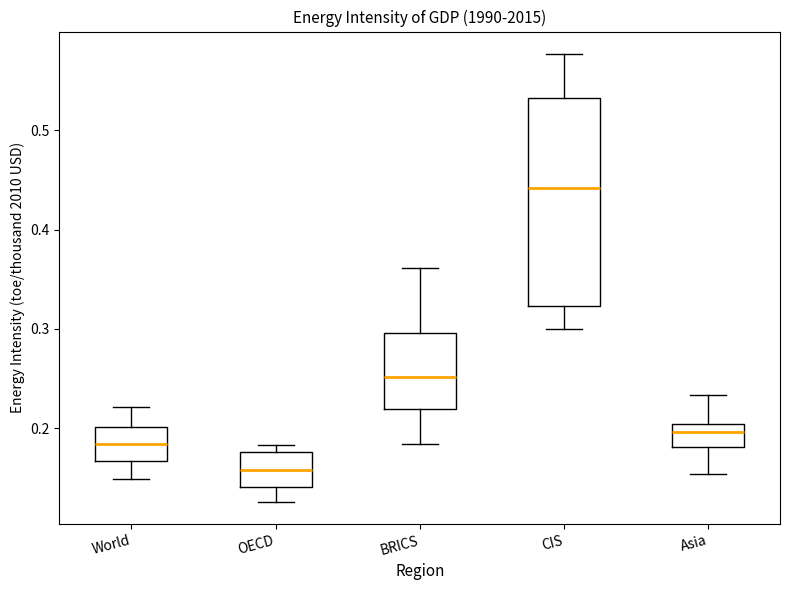

Which box's median line is the lowest?

OECD